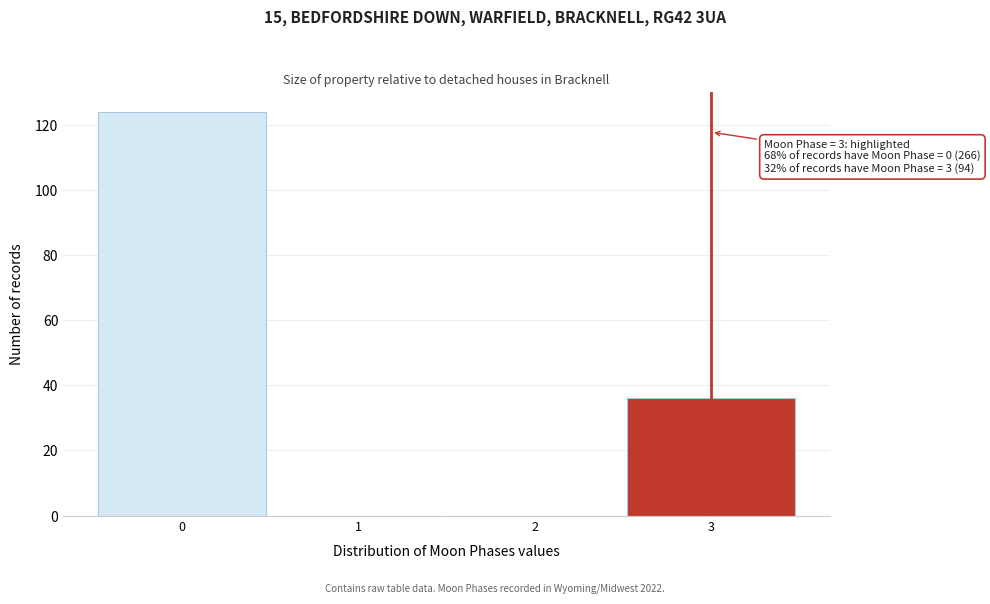

Which range on the x-axis has the tallest bar?

-0.5 to 0.5